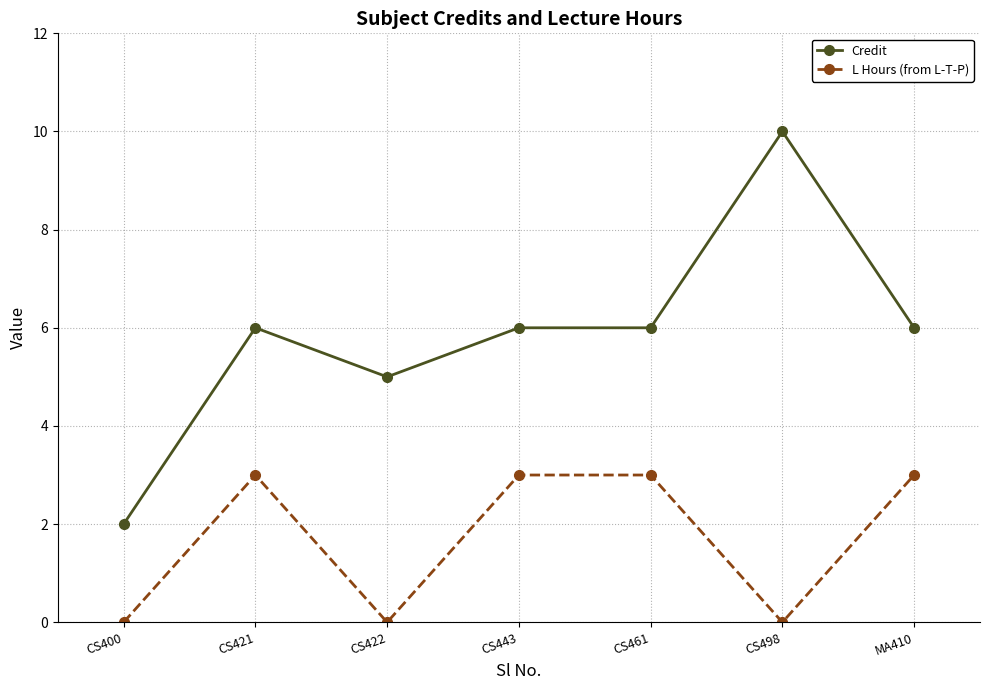

Reading left to right, what are all the values shown in this chart?

Credit: CS400=2	CS421=6	CS422=5	CS443=6	CS461=6	CS498=10	MA410=6
L Hours (from L-T-P): CS400=0	CS421=3	CS422=0	CS443=3	CS461=3	CS498=0	MA410=3